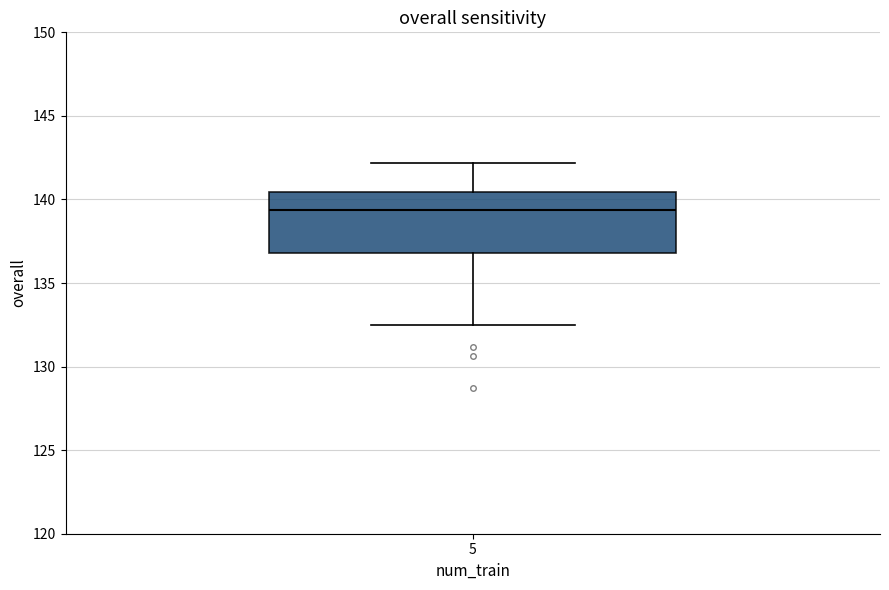

Read this box plot against the y-axis: the position of the median line, the range covered by the box, and the ends of both whiskers. The values are not printed on the chart, so give them approximately, as read against the axis.

median 139.5, box 137.0 to 140.5, whiskers 132.5 to 142.0